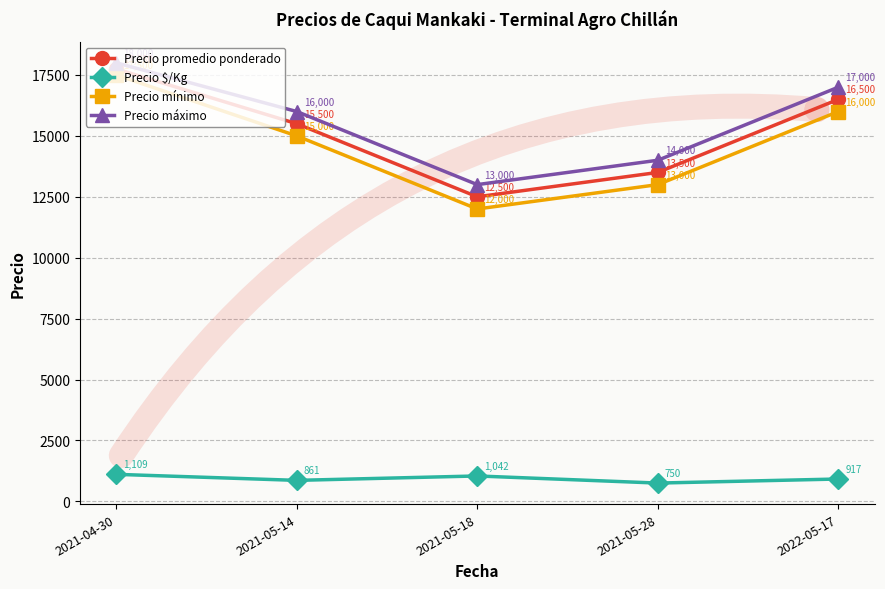

At which category does Precio mínimo reach its first local valley?

2021-05-18